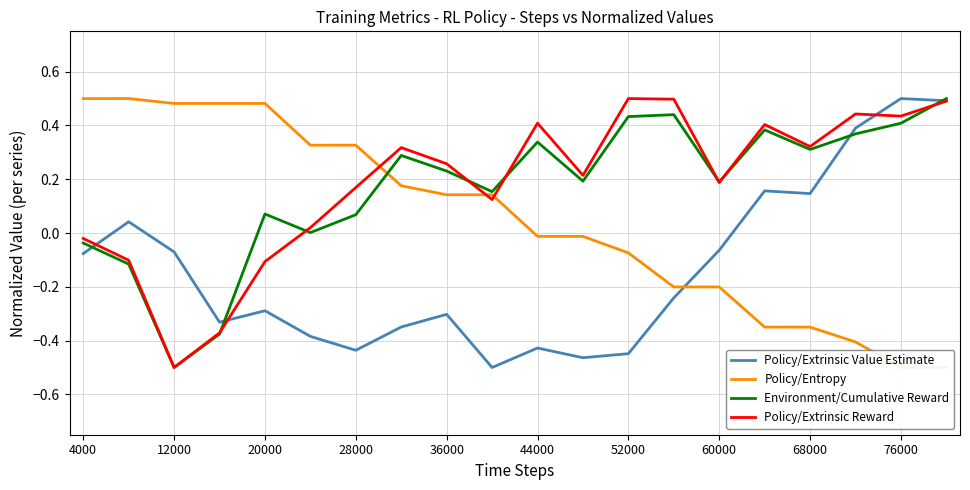

The Policy/Extrinsic Reward series shows -0.7 at 12000. True or false?

False